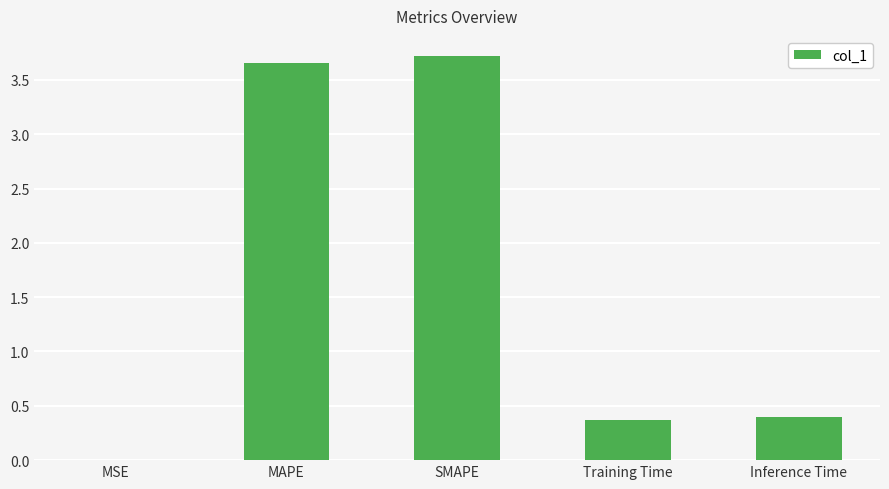

What is the change in value from MAPE to SMAPE?

+0.1